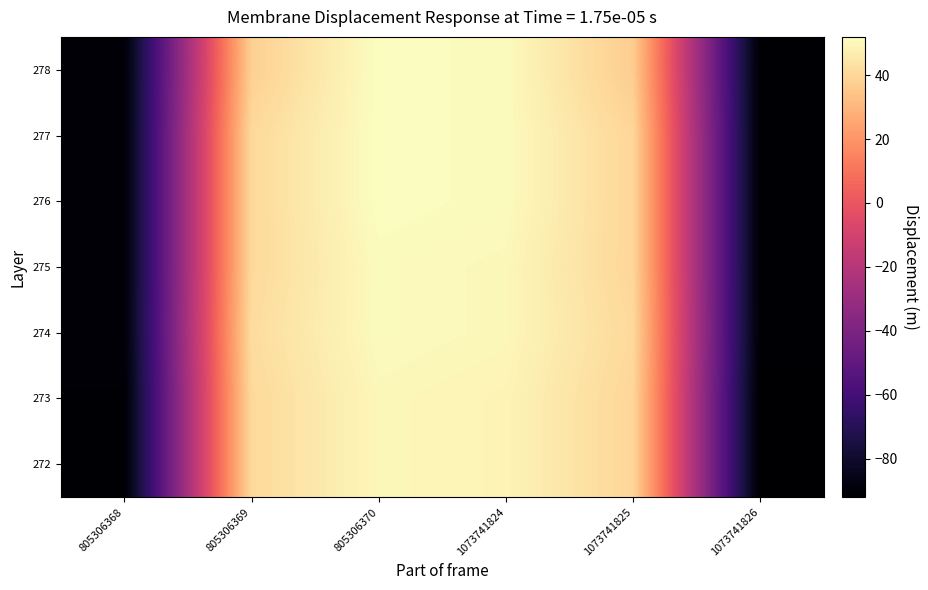

At which category does the chart reach its minimum across all series?

1073741826